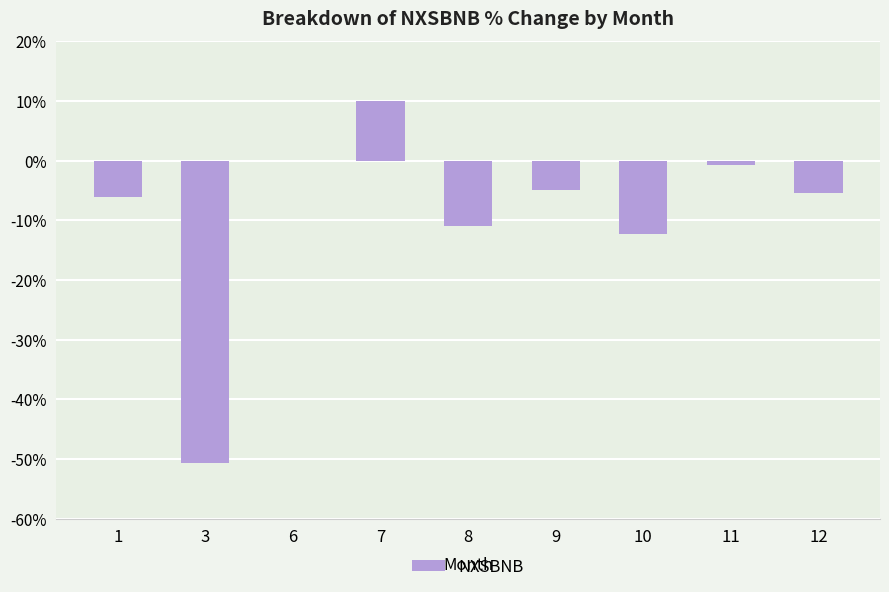

Which has a higher value, 7 or 6?

7